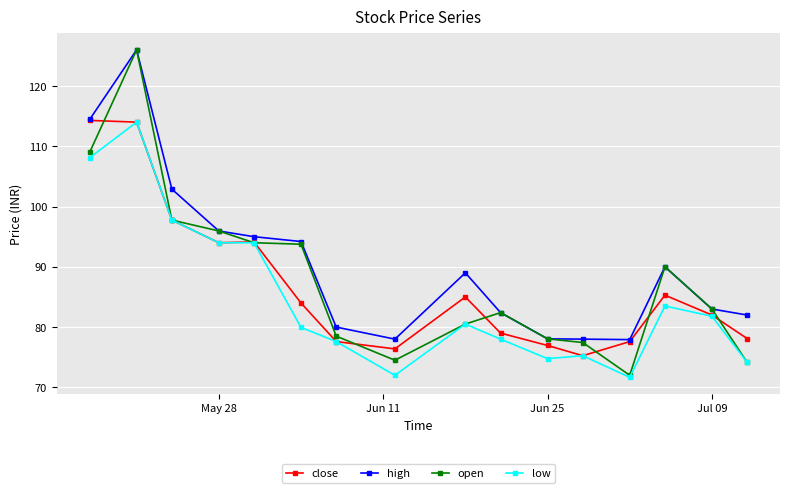

What is the minimum value for low?

71.7